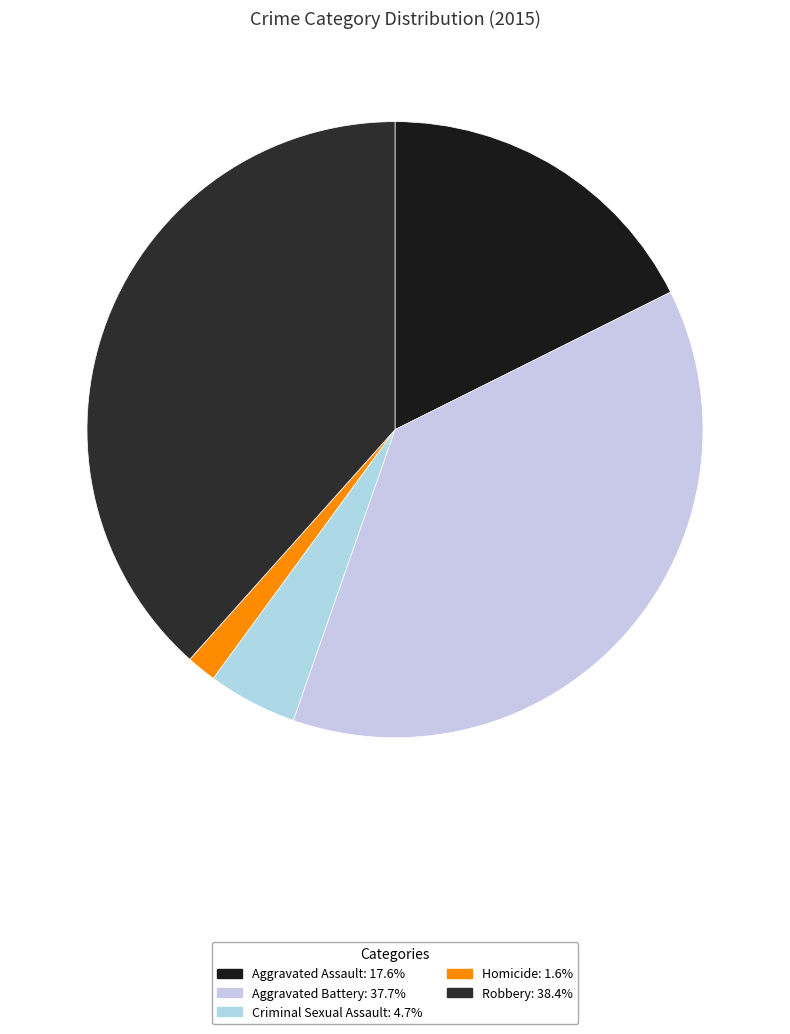

Is it true that Homicide is 8% of the pie?

False